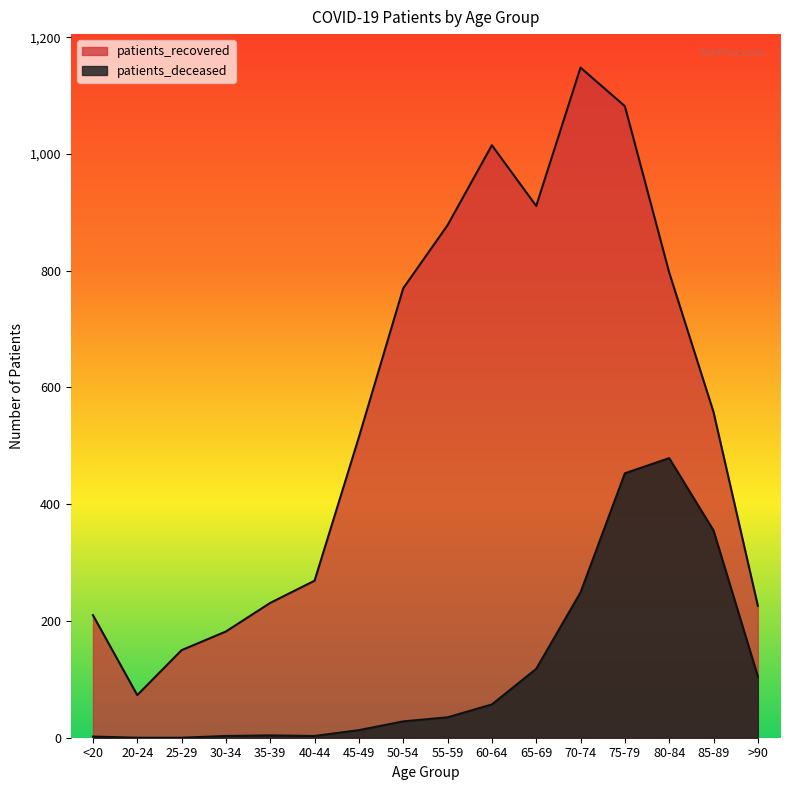

Where does the patients_deceased series first go above 35?

60-64